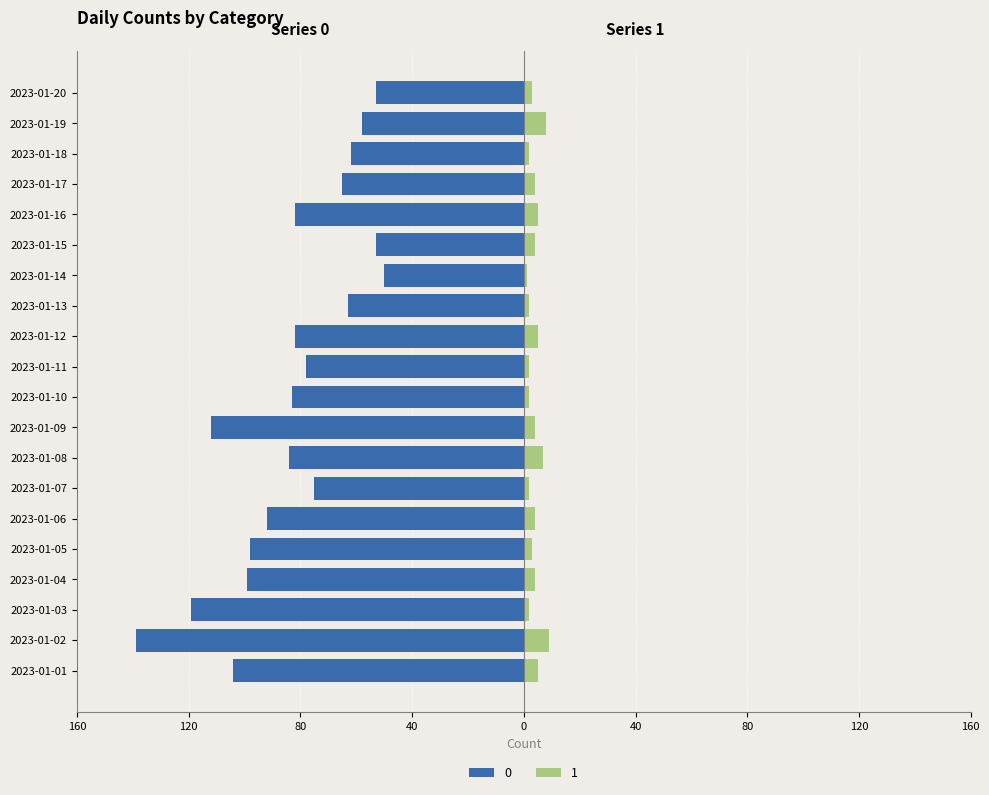

Reading left to right, what are all the values shown in this chart?

0: -104	-139	-119	-99	-98	-92	-75	-84	-112	-83	-78	-82	-63	-50	-53	-82	-65	-62	-58	-53
1: 5	9	2	4	3	4	2	7	4	2	2	5	2	1	4	5	4	2	8	3